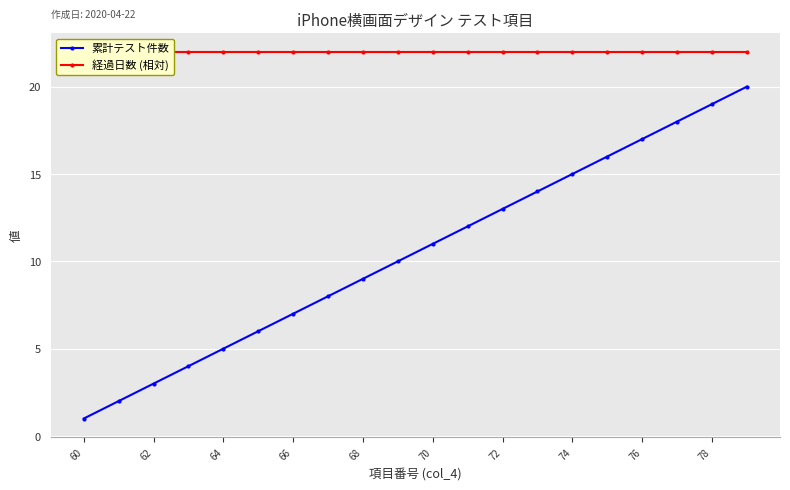

What is the lowest value of the 経過日数 (相対) series?

22